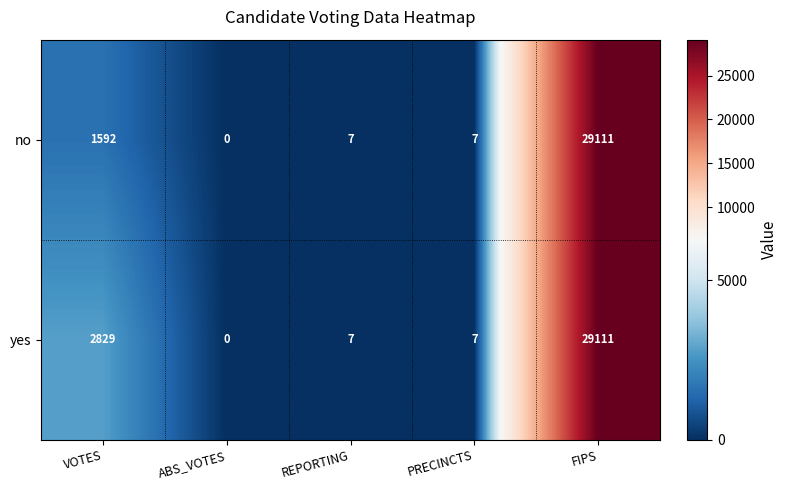

Rank the series by their average value, from highest to lowest.

yes, no